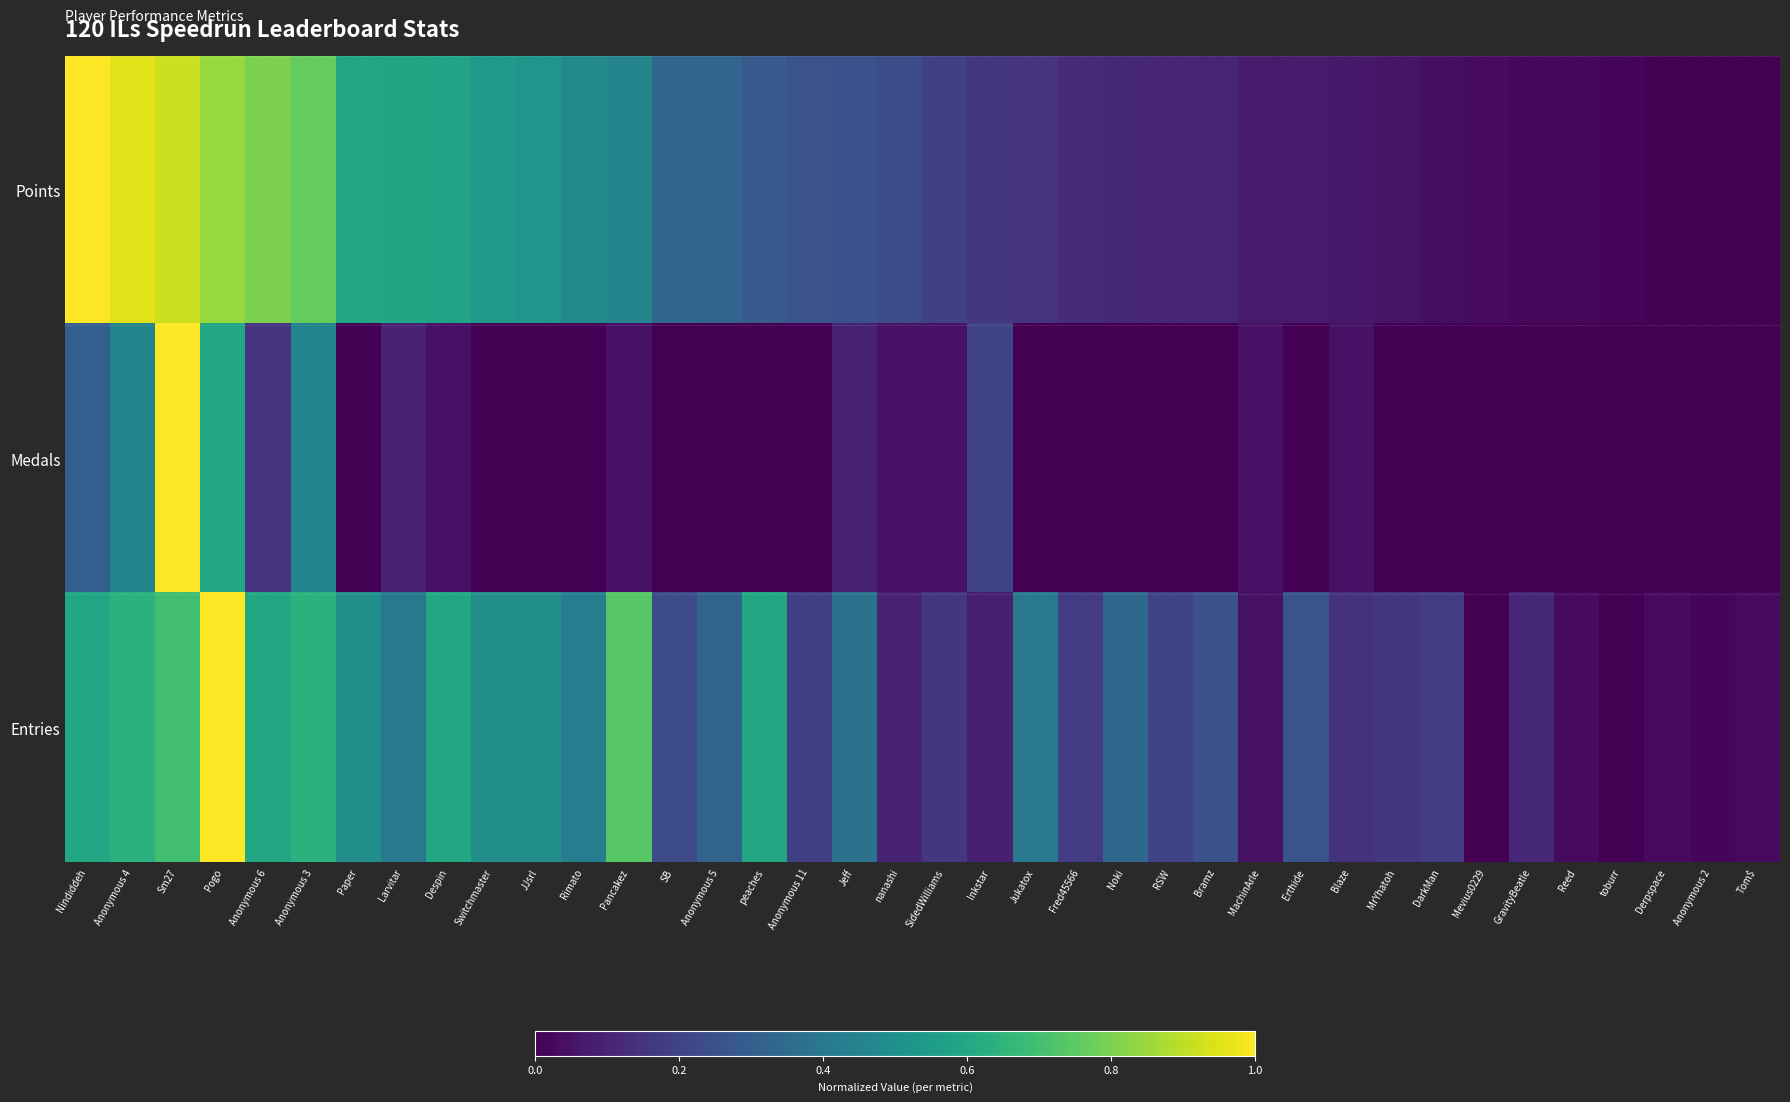

What is the spread (max minus min) of values at Rimato?

0.5